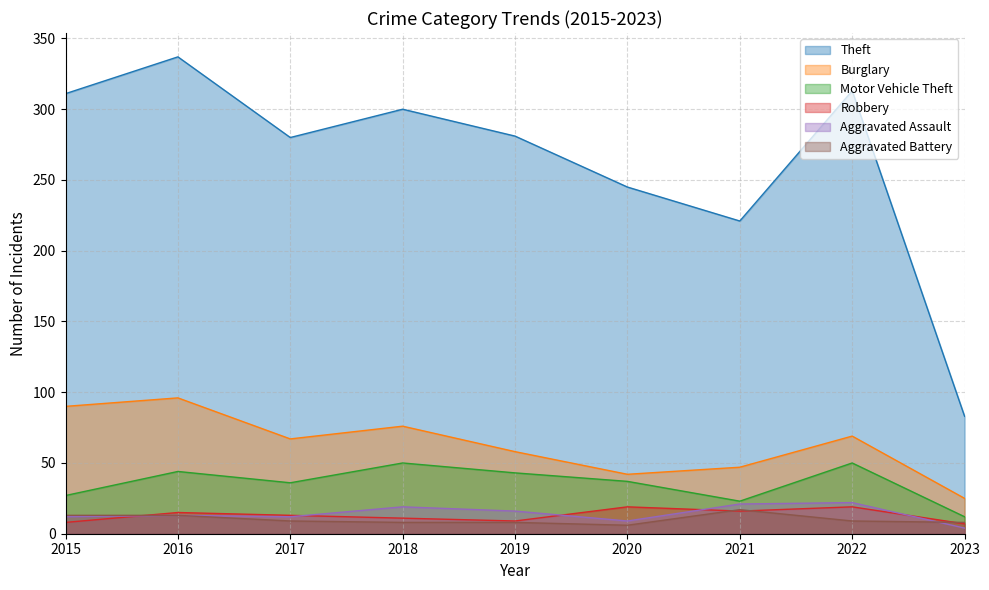

At which label is Robbery closest to 13?

2017